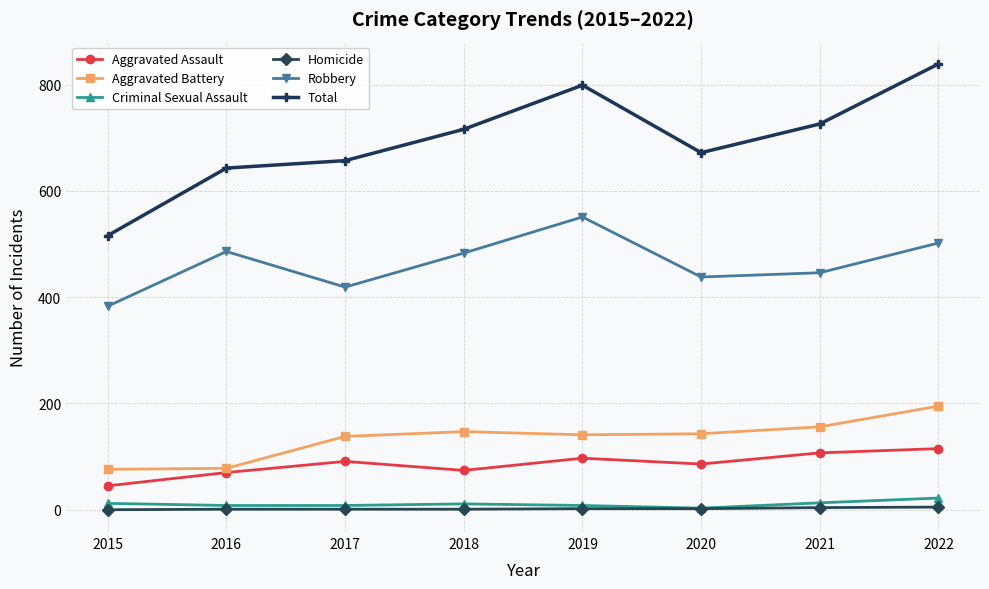

What is the maximum value shown in the chart?

839